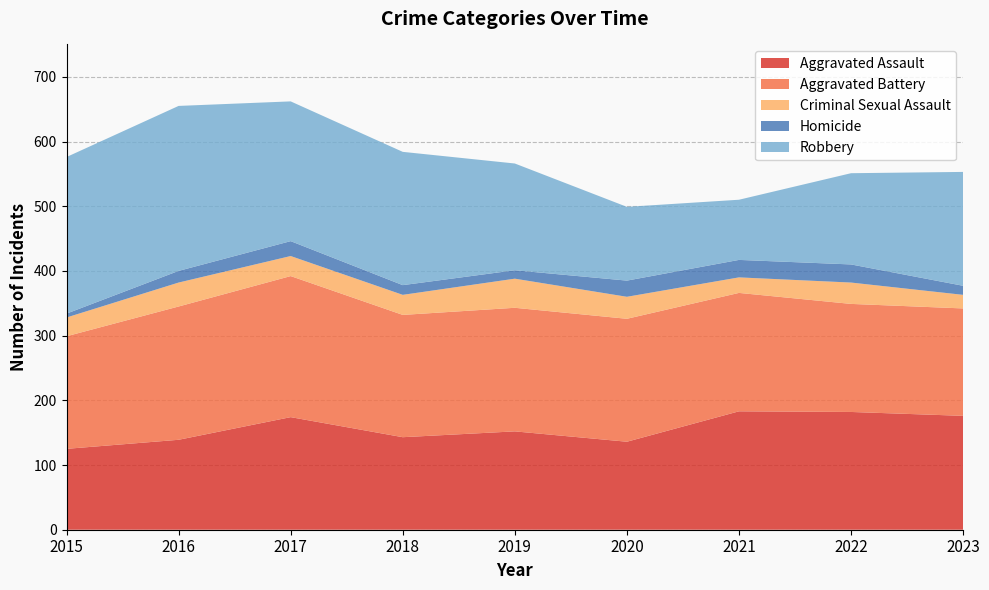

Reading left to right, what are all the values shown in this chart?

Aggravated Assault: 2015=125	2016=139	2017=174	2018=143	2019=152	2020=136	2021=183	2022=182	2023=176
Aggravated Battery: 2015=174	2016=206	2017=218	2018=189	2019=191	2020=190	2021=183	2022=167	2023=166
Criminal Sexual Assault: 2015=29	2016=37	2017=31	2018=31	2019=45	2020=34	2021=24	2022=33	2023=21
Homicide: 2015=6	2016=18	2017=23	2018=15	2019=13	2020=25	2021=27	2022=28	2023=14
Robbery: 2015=242	2016=255	2017=216	2018=206	2019=165	2020=114	2021=93	2022=141	2023=176